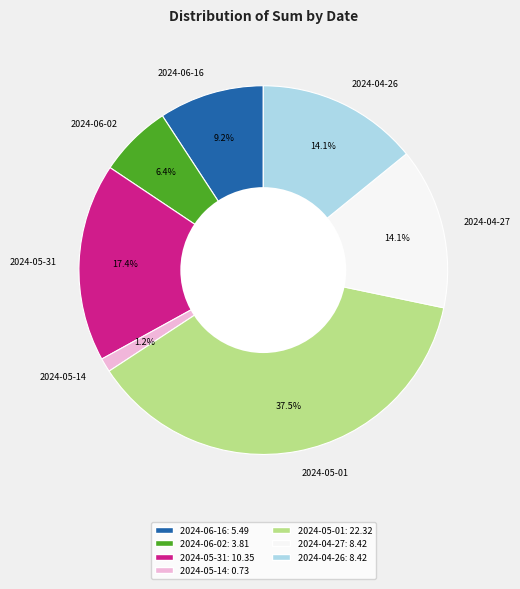

How many slices are in this pie chart?

7